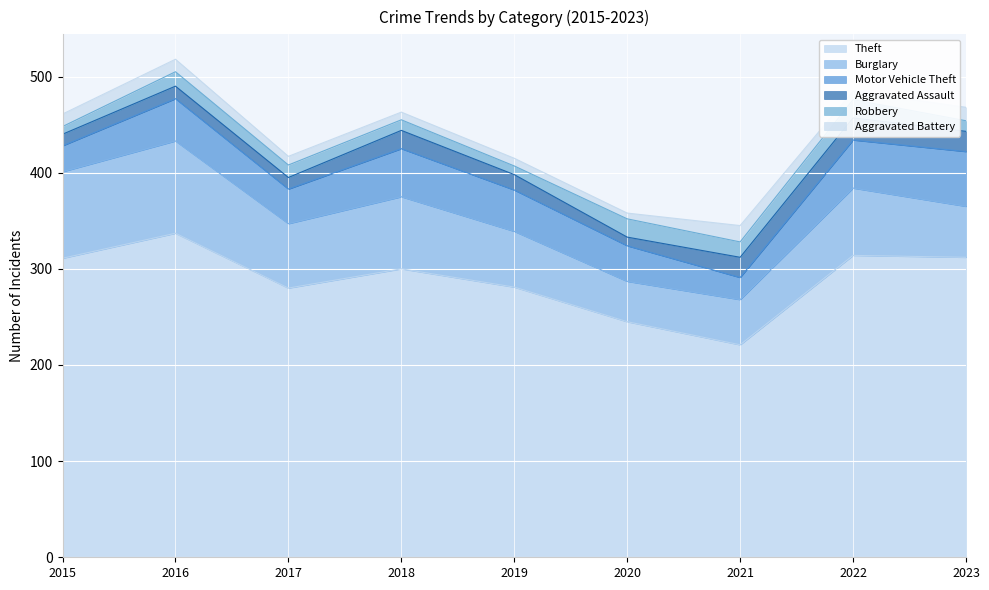

Which category has the highest value in the Burglary series?

2016